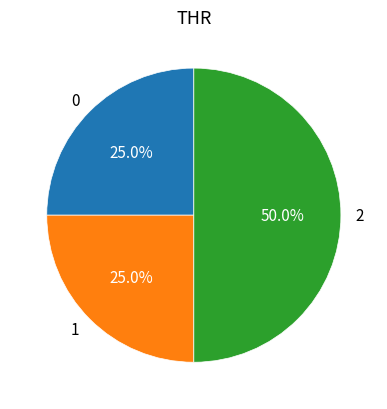

To the nearest percent, what is the difference between the 0 and 2 slice percentages?

25%